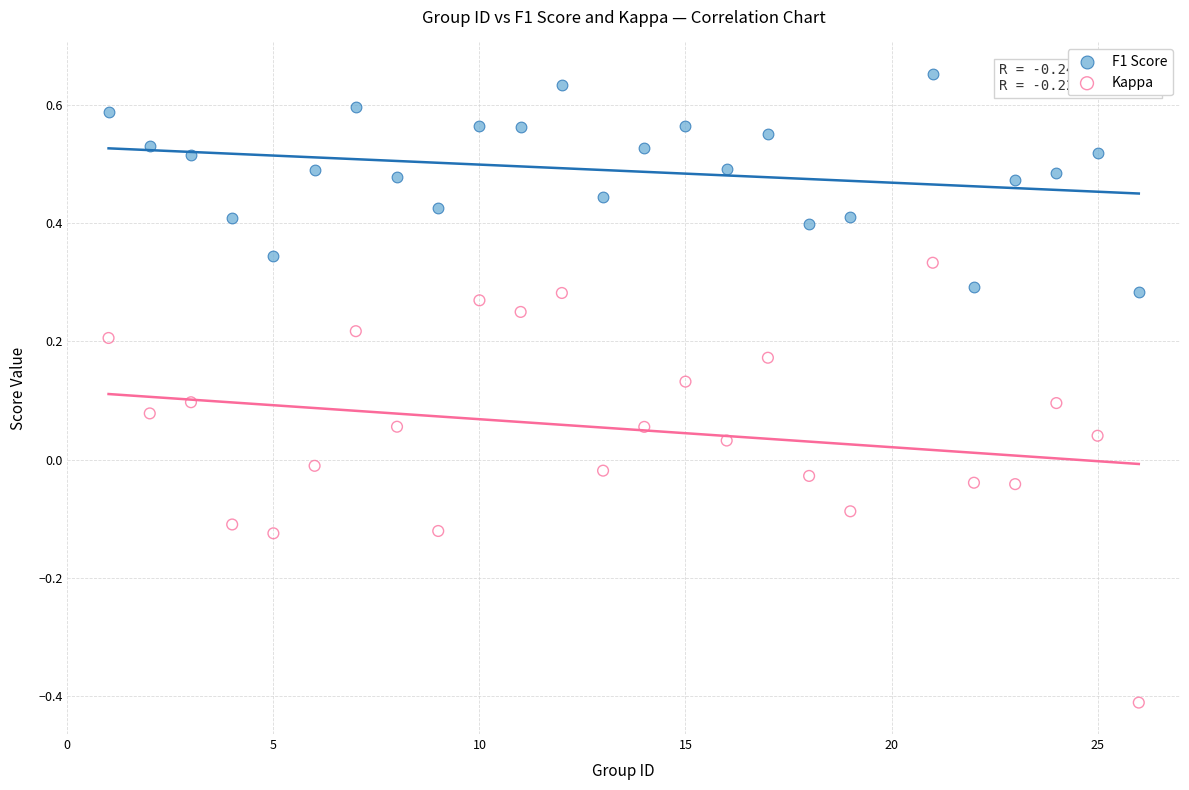

Which series has the widest spread of Y values?

Kappa